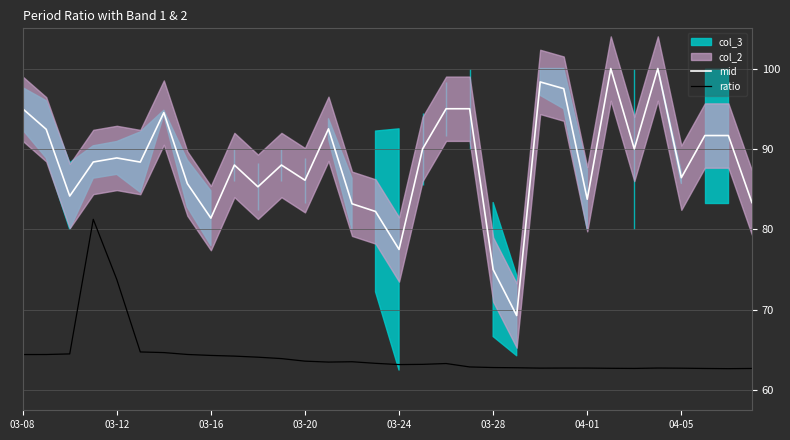

True or false: ratio and mid intersect in this chart.

False